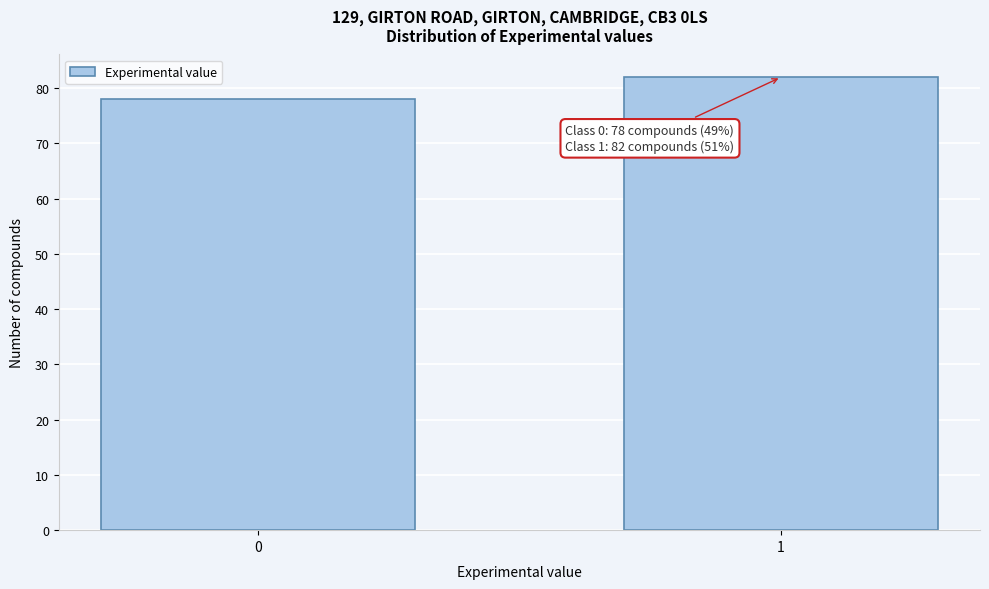

Reading left to right, extract all data points from this chart.

78	82